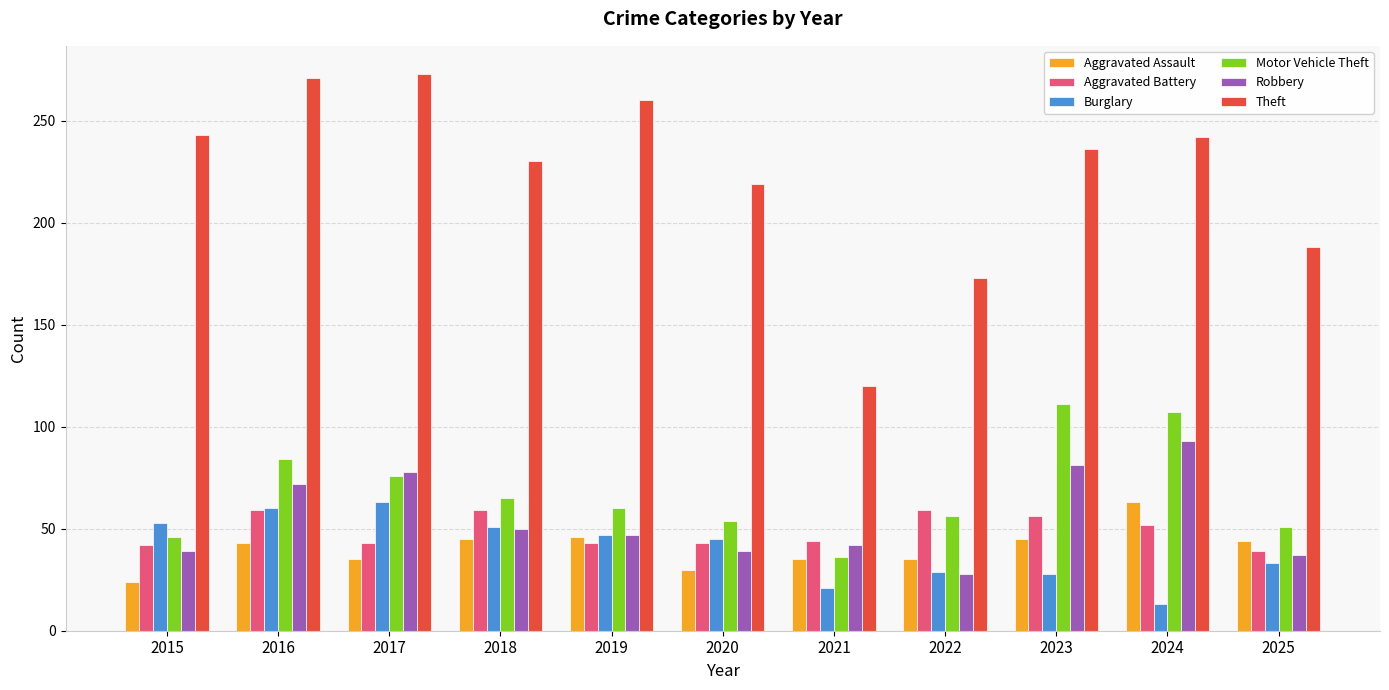

What is the value of the Aggravated Assault bar at the 6th from the left?

30